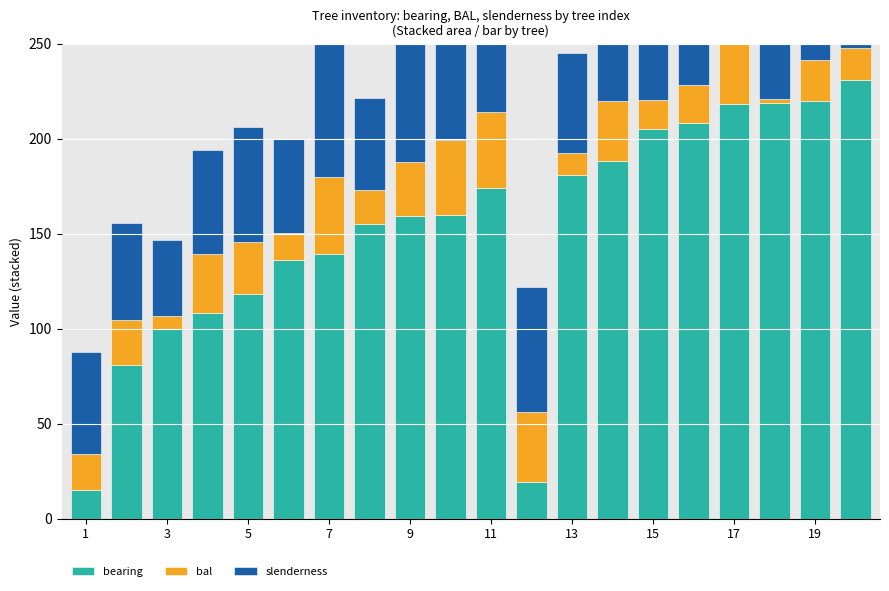

What is the minimum value for slenderness?

40.0